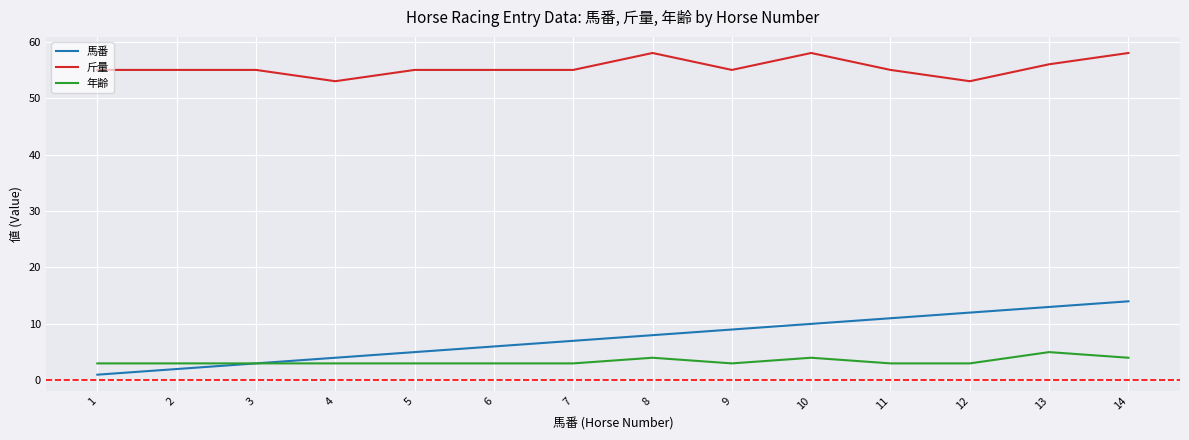

Which series changed the most between 3 and 12?

馬番